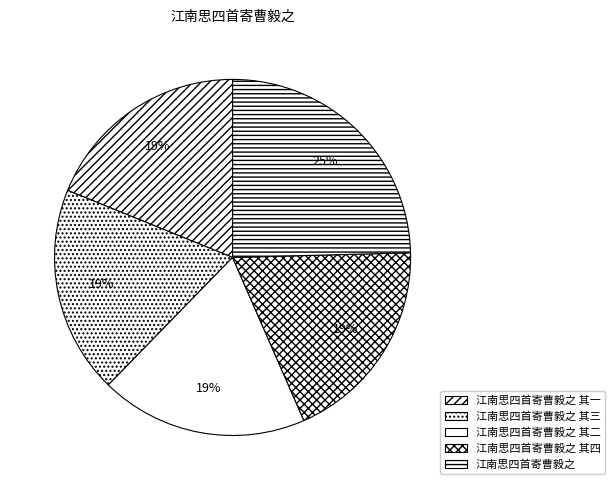

Is there any slice that represents more than half of the pie?

No